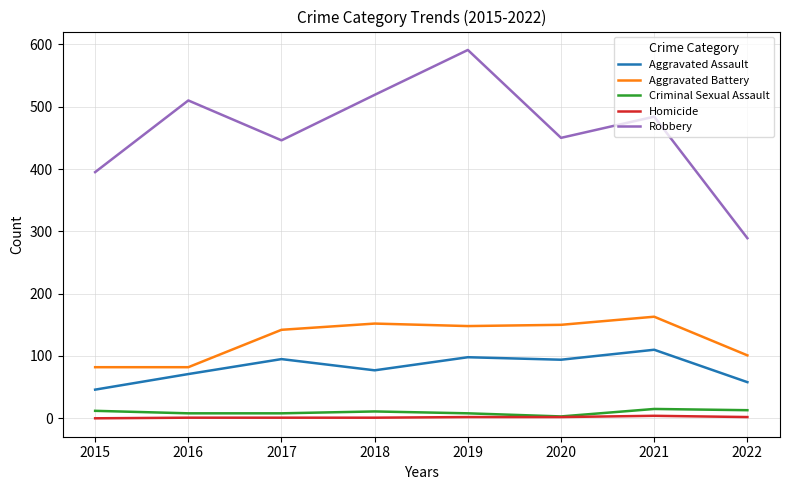

Which series has the largest range (max minus min)?

Robbery